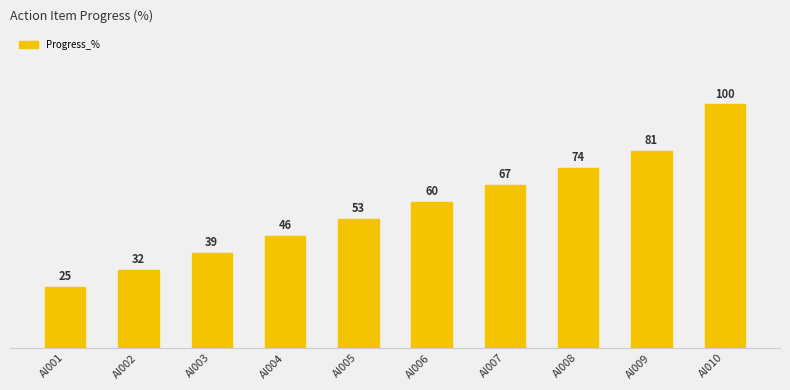

At which category does the chart reach its peak across all series?

AI010